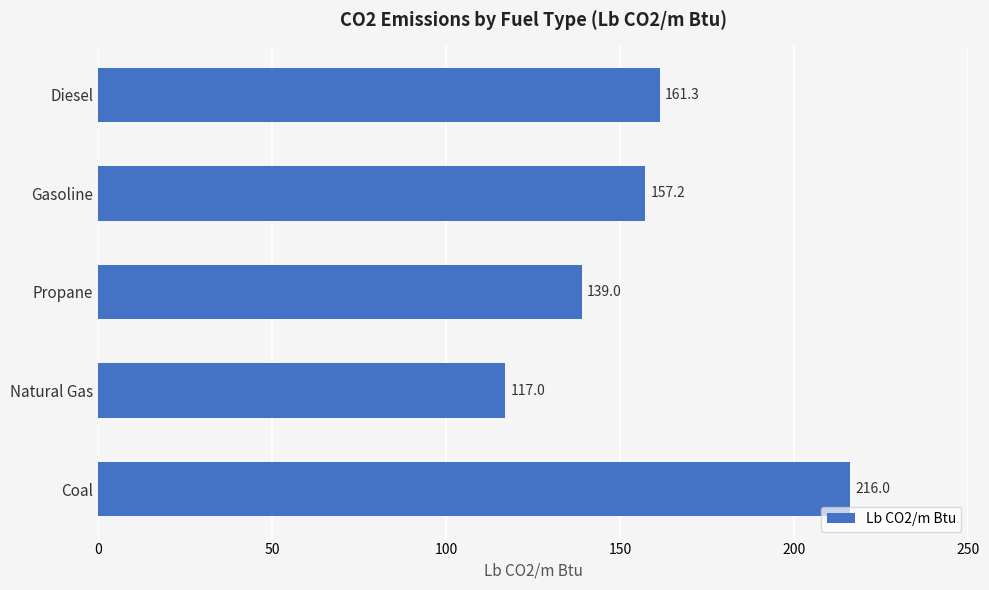

Reading top to bottom, extract all data points from this chart.

161.3	157.2	139.0	117.0	216.0